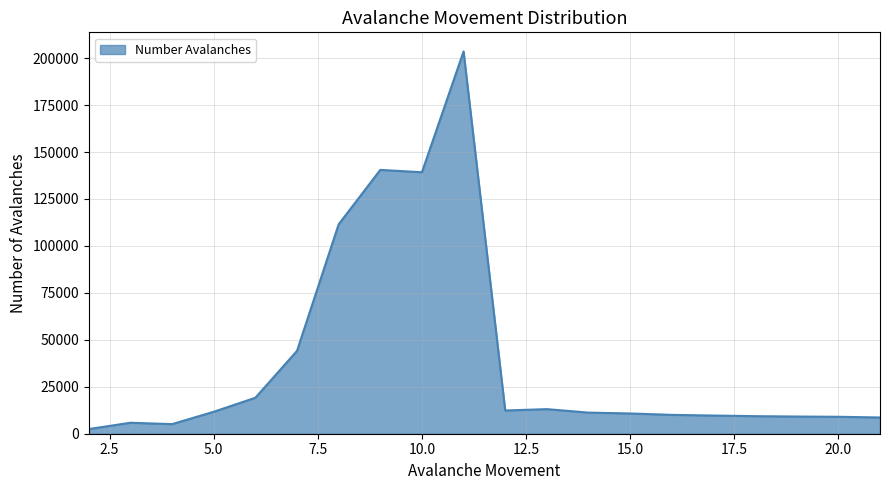

Does the chart have visible grid lines?

Yes